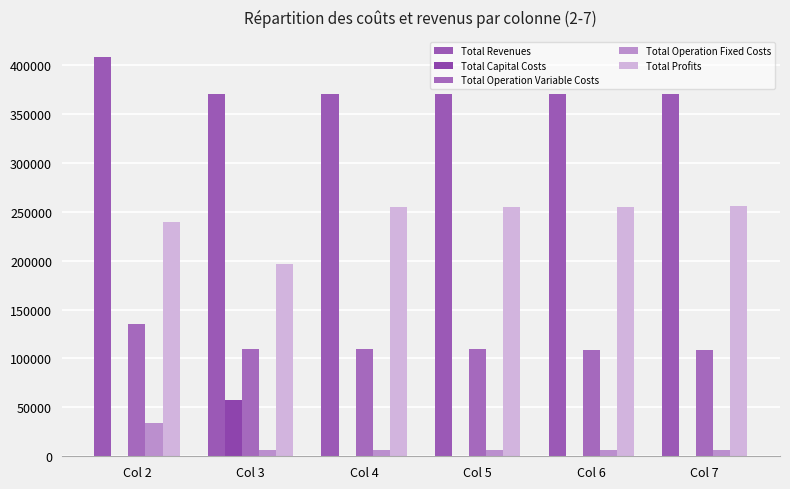

How many groups of bars are there?

6